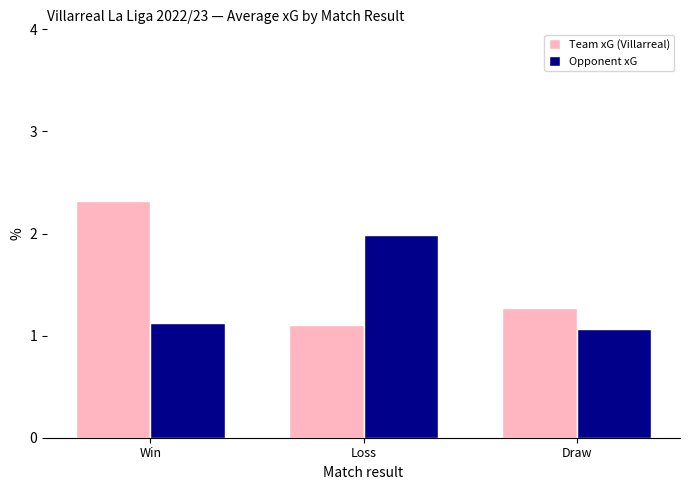

Reading left to right, transcribe all the data shown in this chart.

Team xG (Villarreal): Win=2.3	Loss=1.1	Draw=1.3
Opponent xG: Win=1.1	Loss=2.0	Draw=1.1